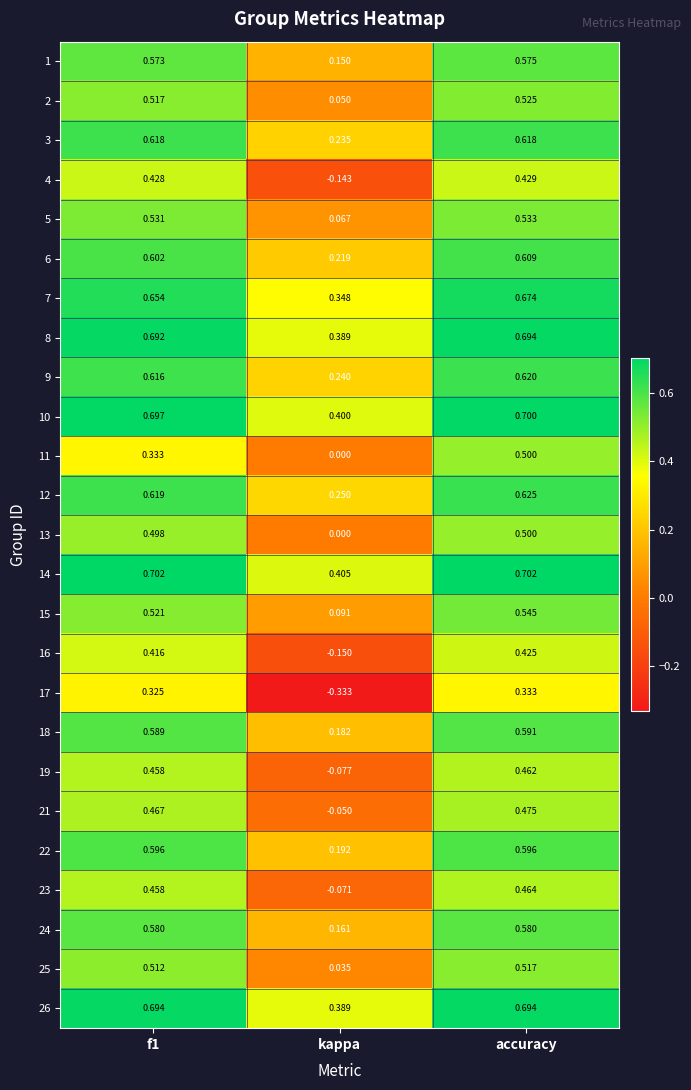

Is the value of 24 at accuracy greater than the value of 2 at f1?

Yes